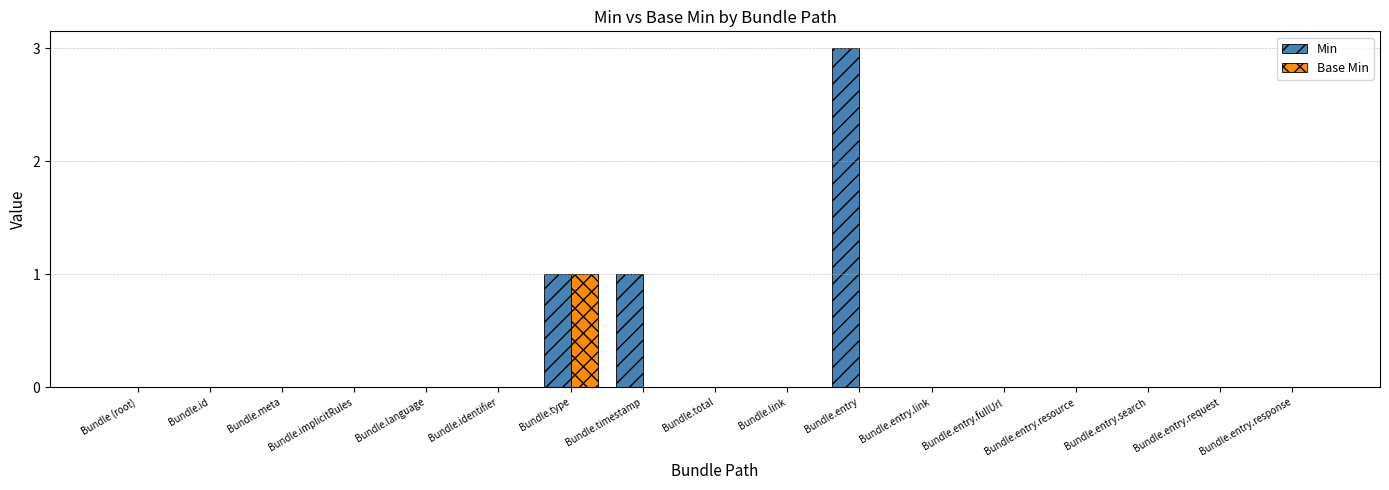

Count the Min values in the range 0 to 1.

16